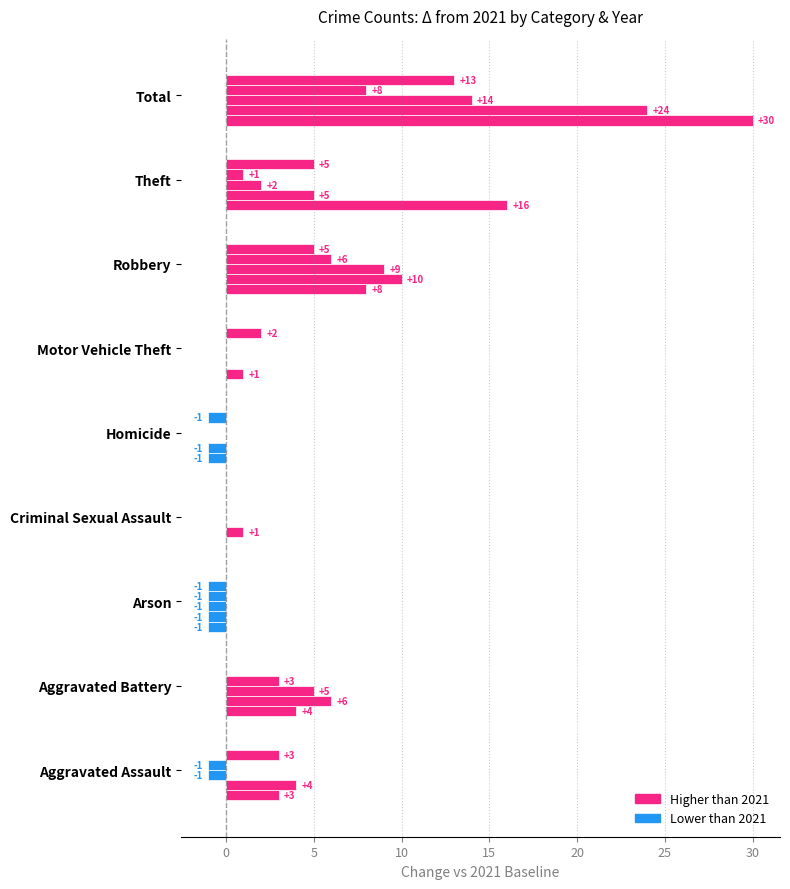

How many series are shown in this chart?

5